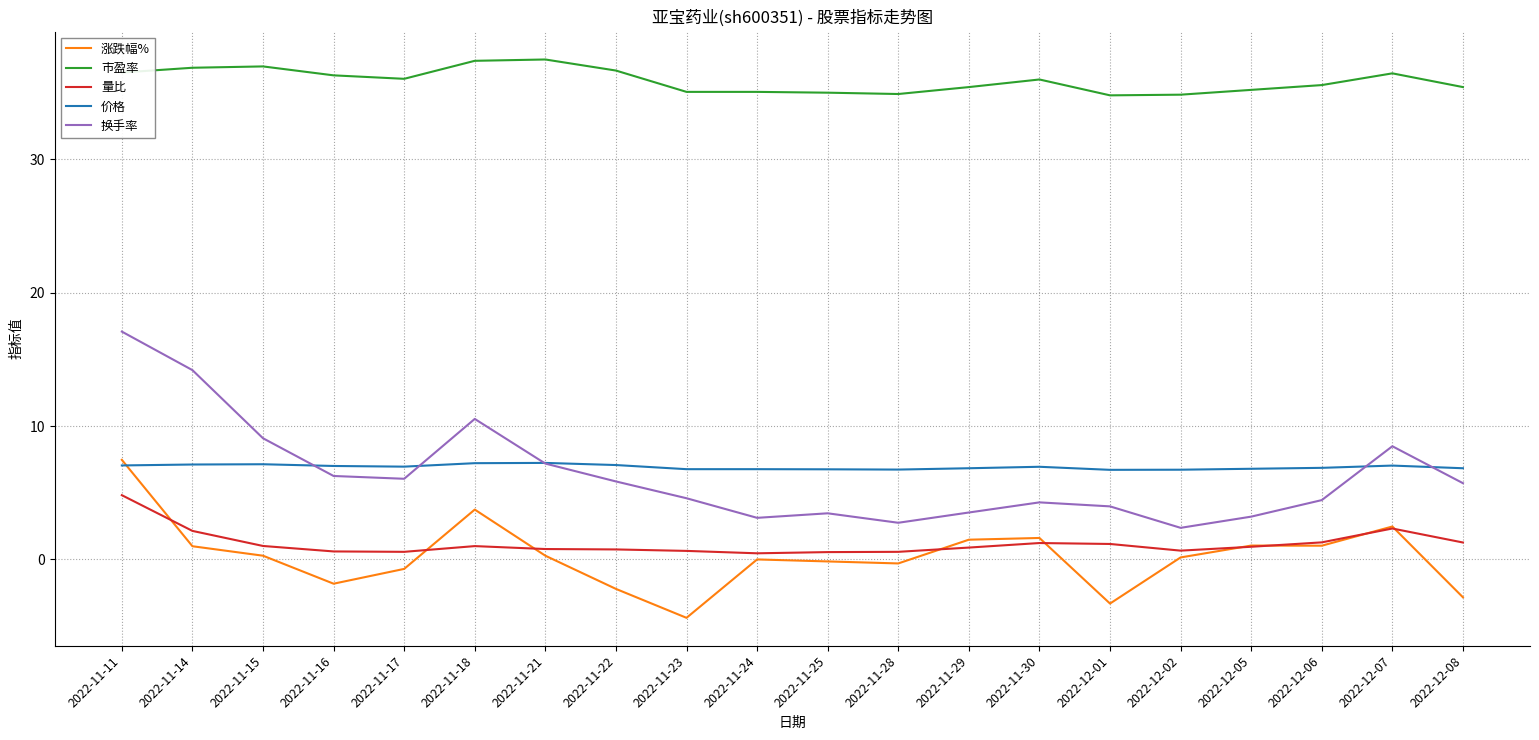

Which series has the largest range (max minus min)?

换手率